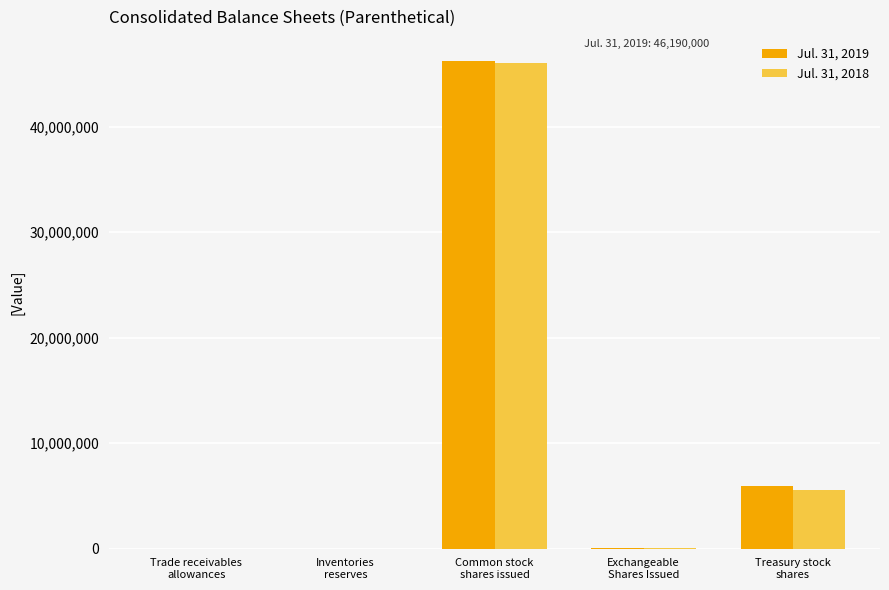

What is the greatest value displayed?

46190000